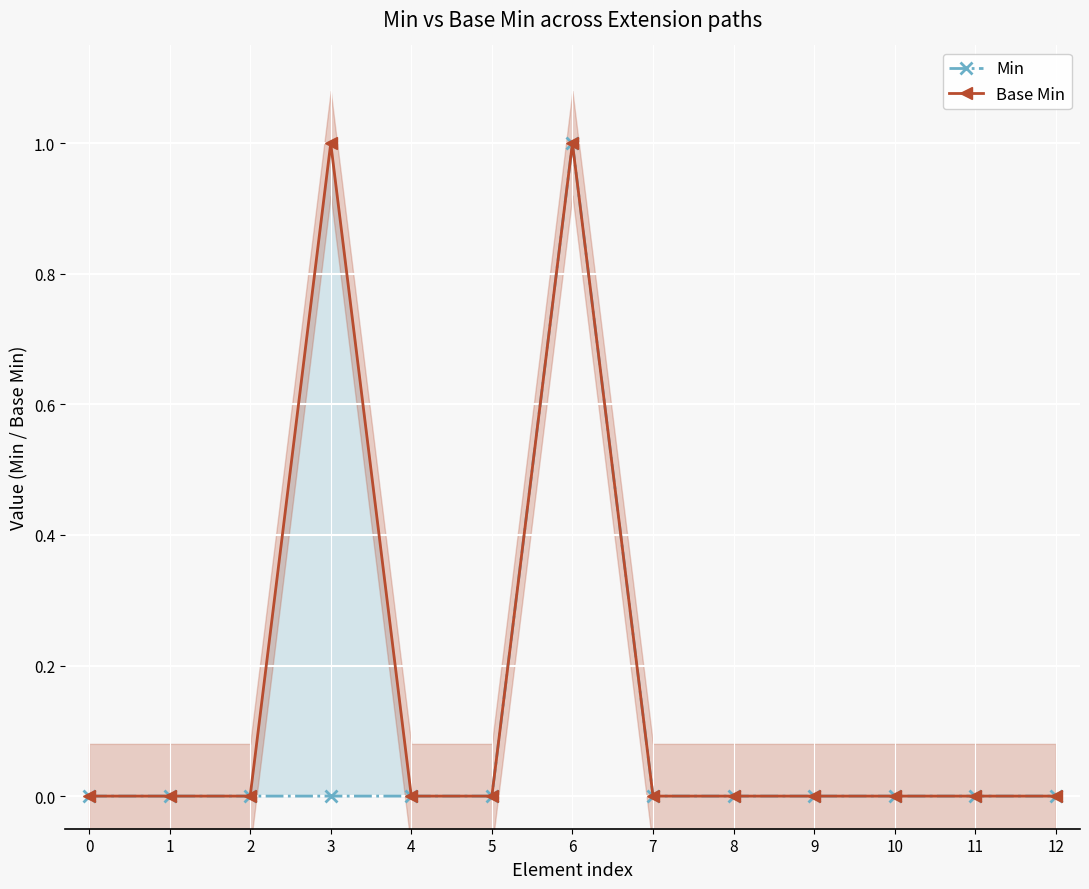

What are all the series names shown in the legend?

Min, Base Min